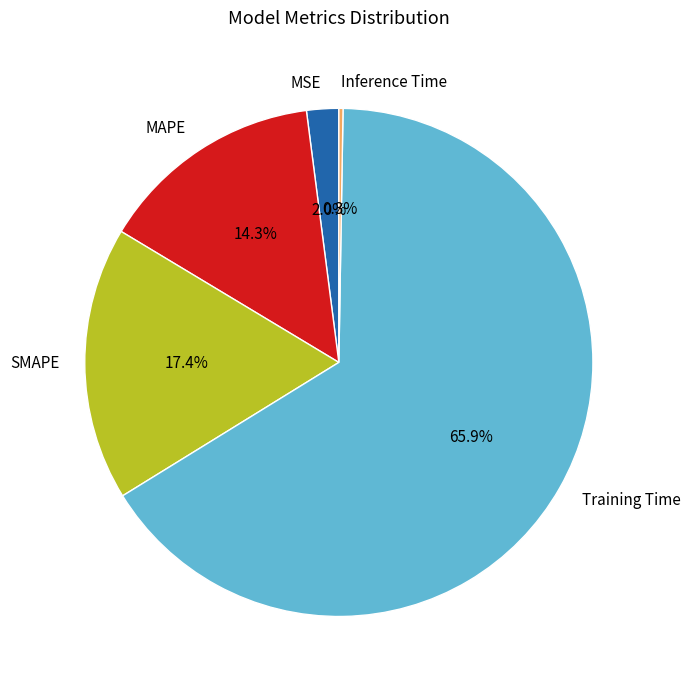

What is the total percentage of Training Time and MSE?

68.0%